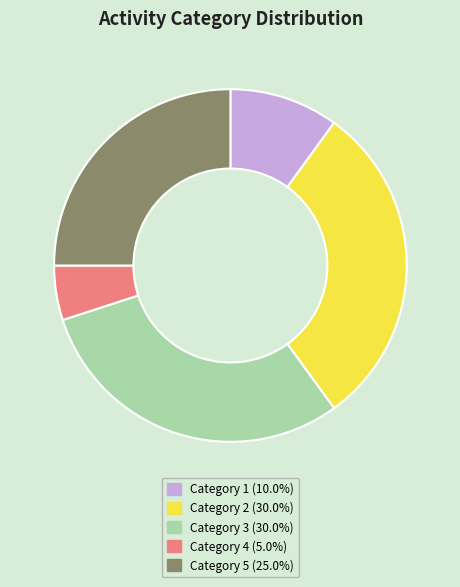

Is there a majority slice in this chart?

No